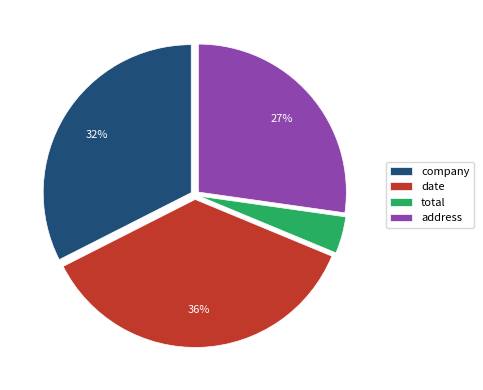

How many slices are in this pie chart?

4